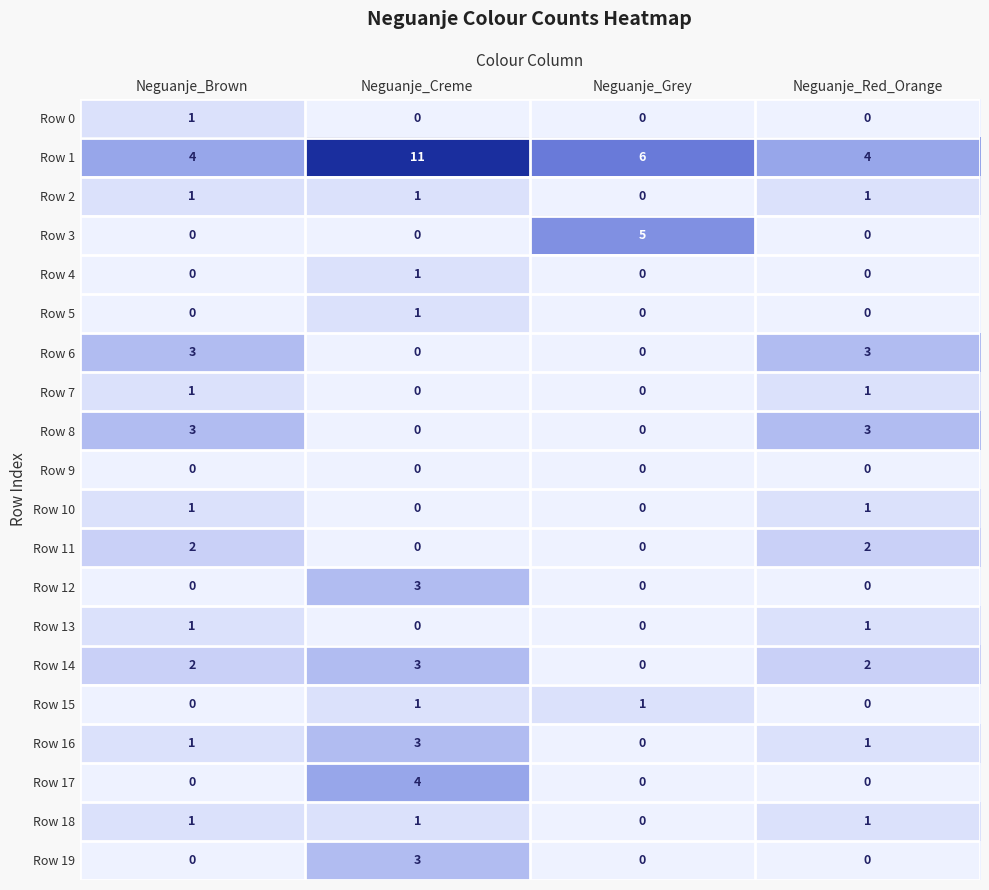

Between Neguanje_Brown and Neguanje_Grey, which series saw the biggest shift?

Row 3